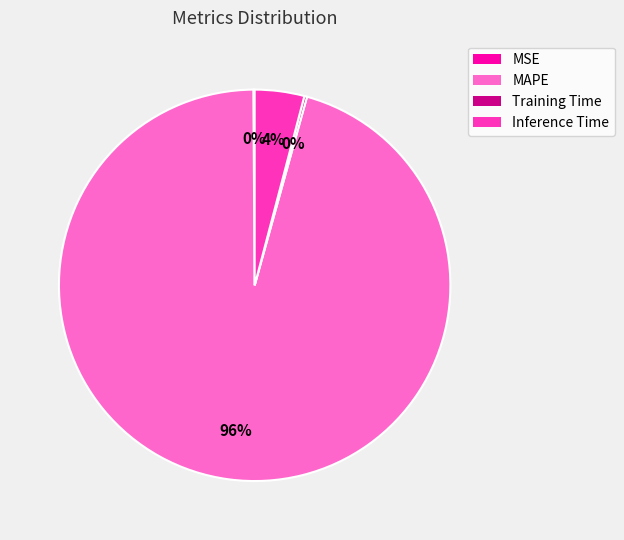

The MAPE slice represents 96% of the pie. True or false?

True